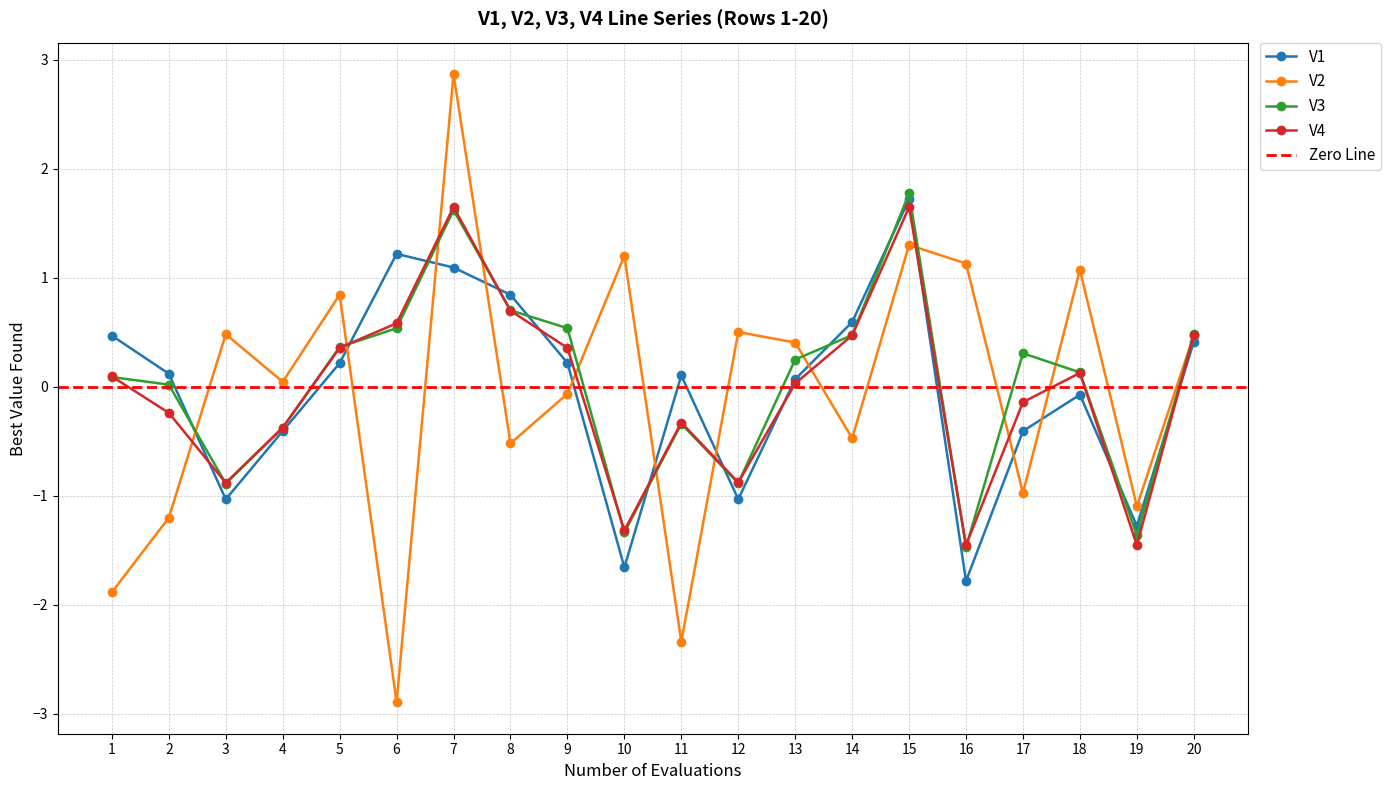

Is this an area chart (filled region under the line)?

No